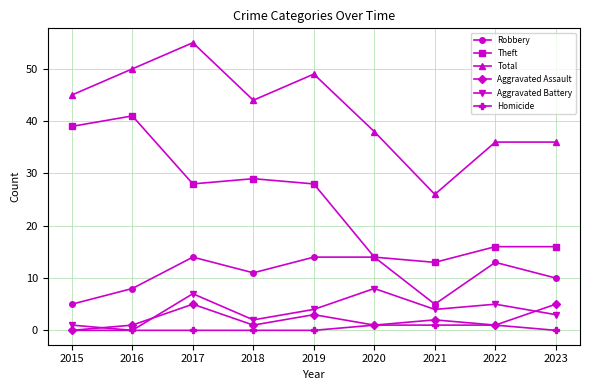

Is it true that Theft equals 13 at 2021?

True